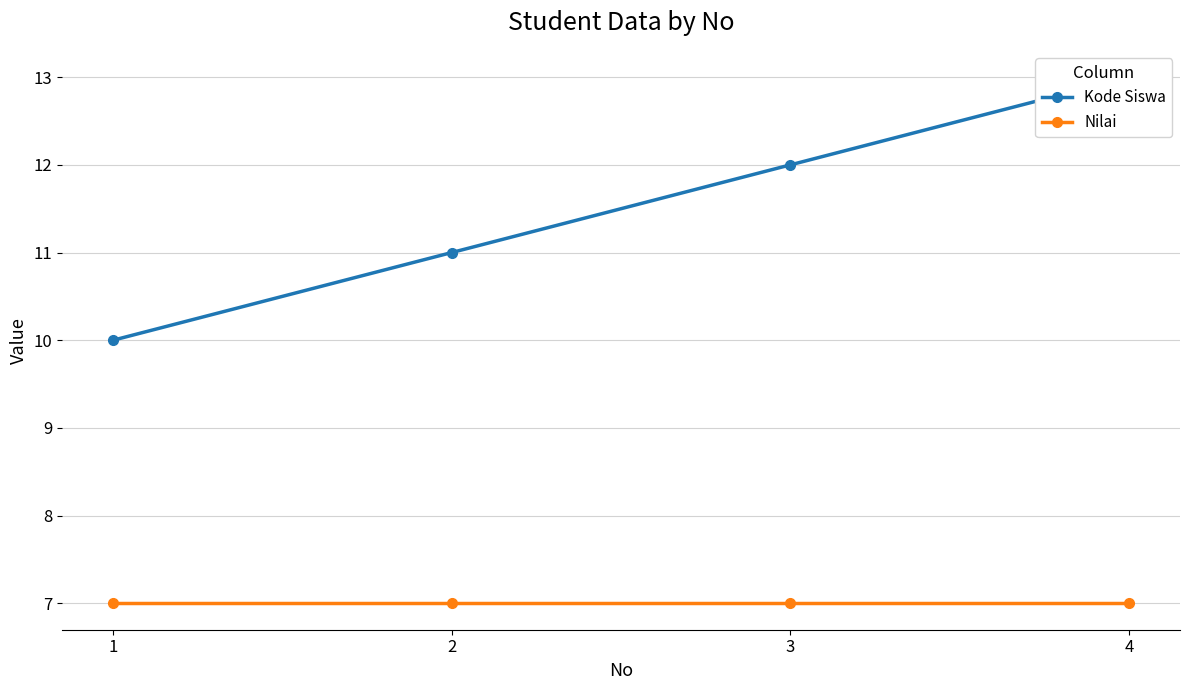

What value does the Kode Siswa series have at 1?

10